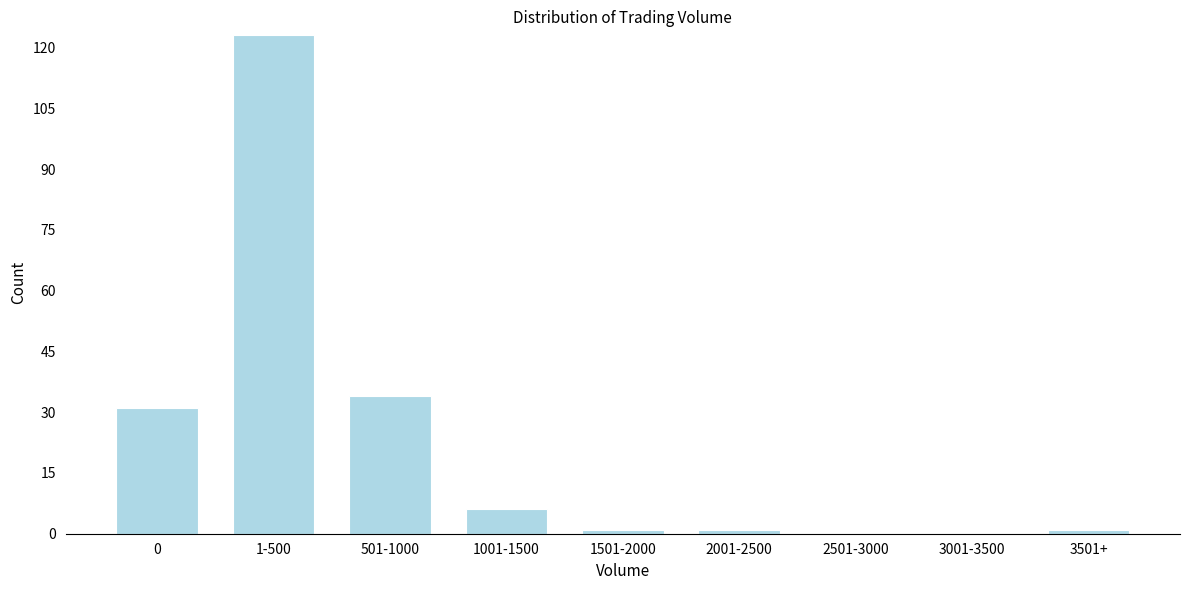

Reading right to left, transcribe all the data shown in this chart.

3501+=1	3001-3500=0	2501-3000=0	2001-2500=1	1501-2000=1	1001-1500=6	501-1000=34	1-500=123	0=31